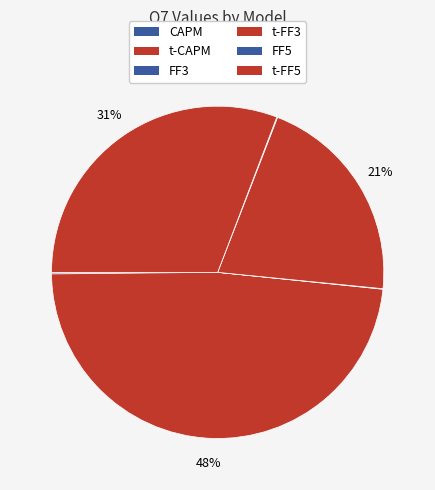

What portion of the pie excludes t-FF5?

69.2%